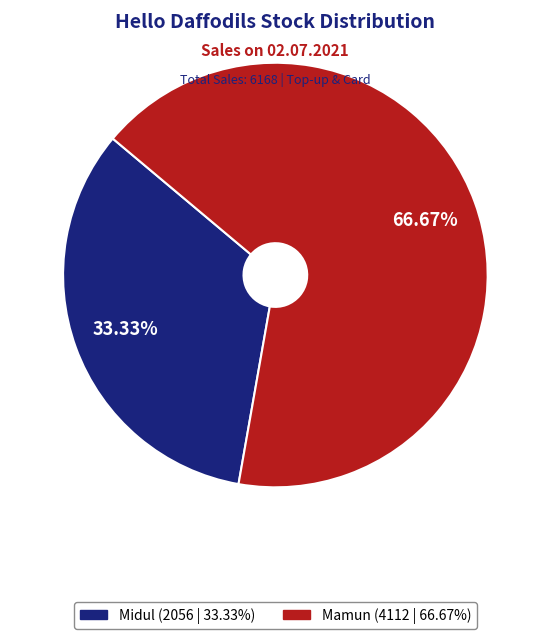

Does Midul represent more than half of the total?

No